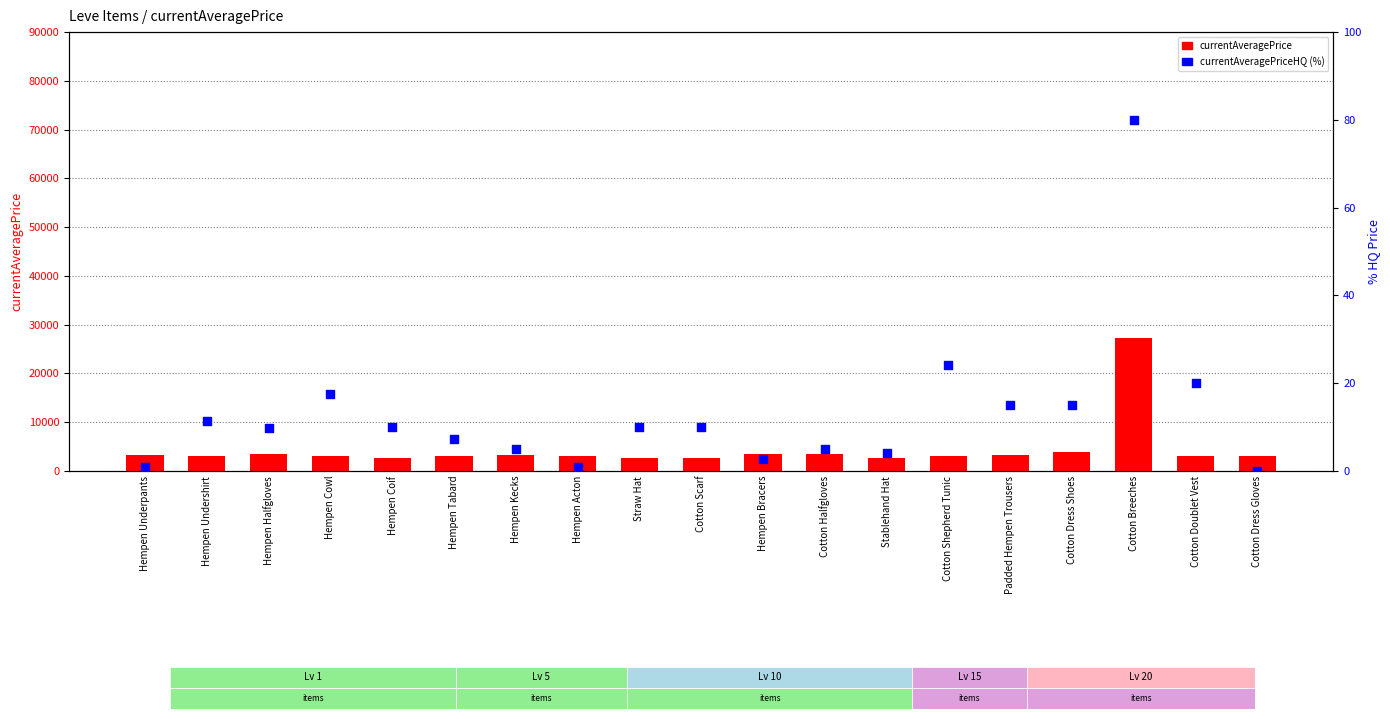

Is the value of currentAveragePrice at Cotton Shepherd Tunic greater than the value of currentAveragePriceHQ at Hempen Kecks?

Yes